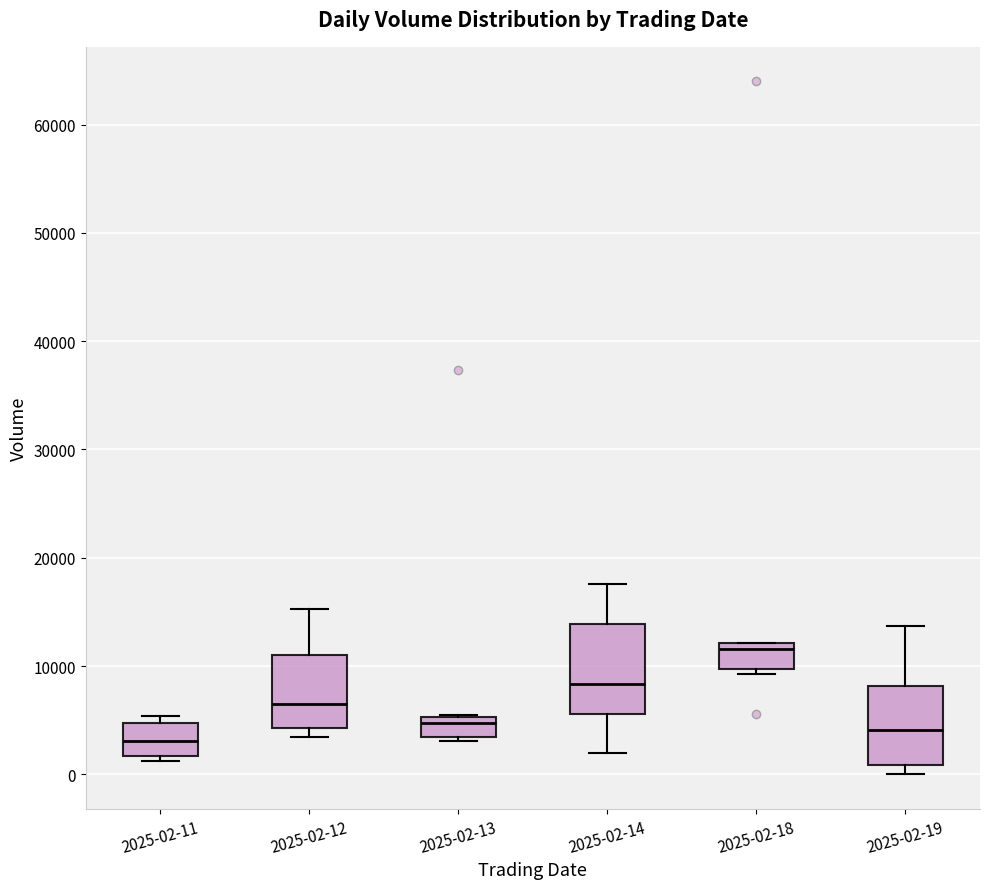

Which box has the highest median line?

2025-02-18